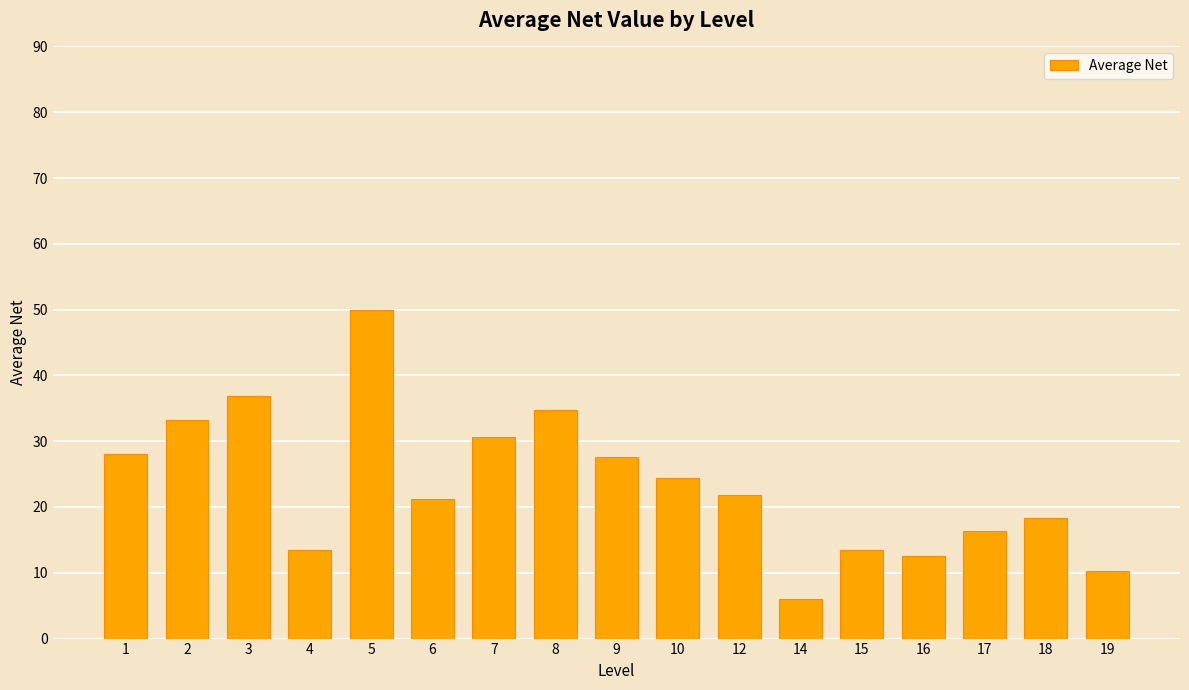

What is the difference between the values at 8 and 19?

24.5